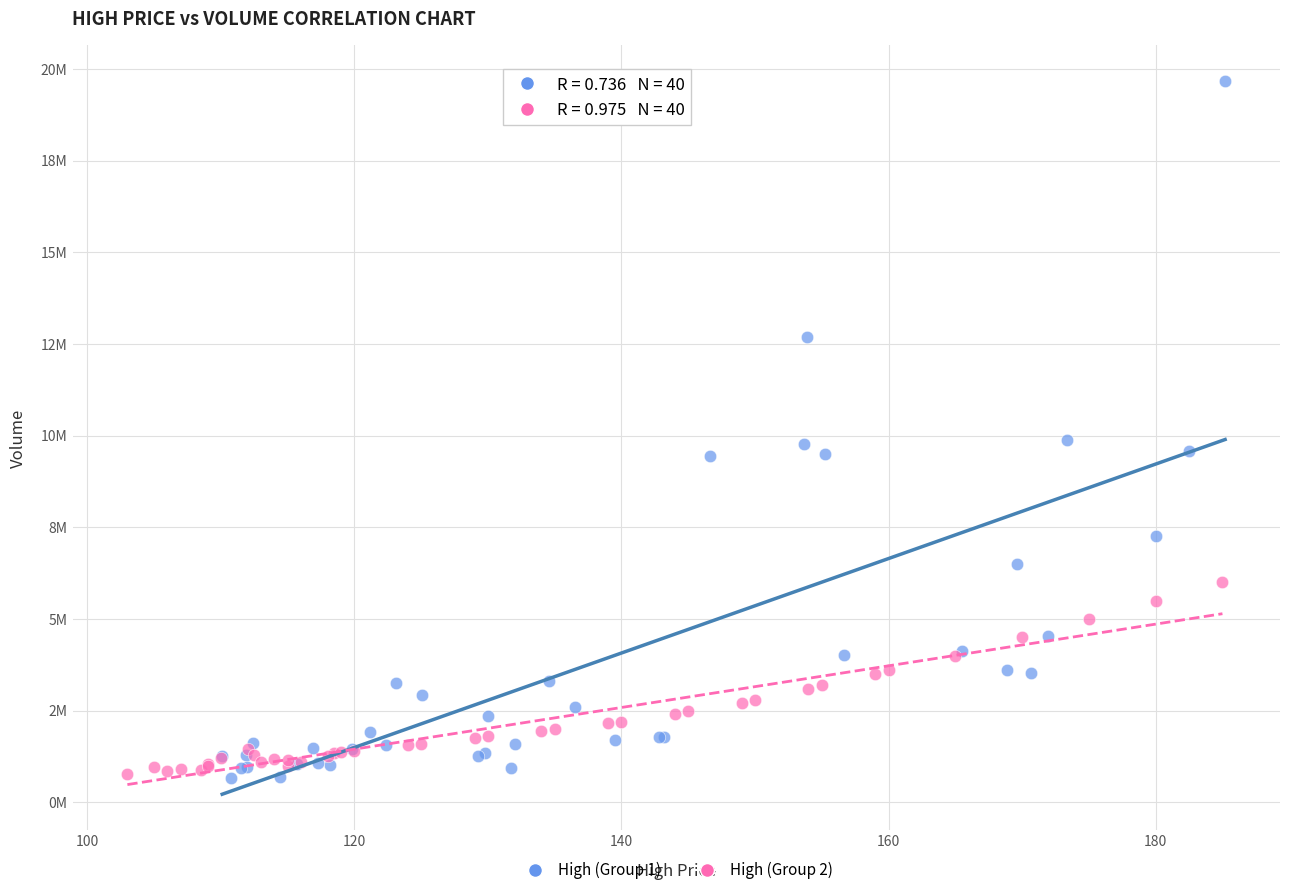

What are all the series names shown in the legend?

High (Group 1), High (Group 2)